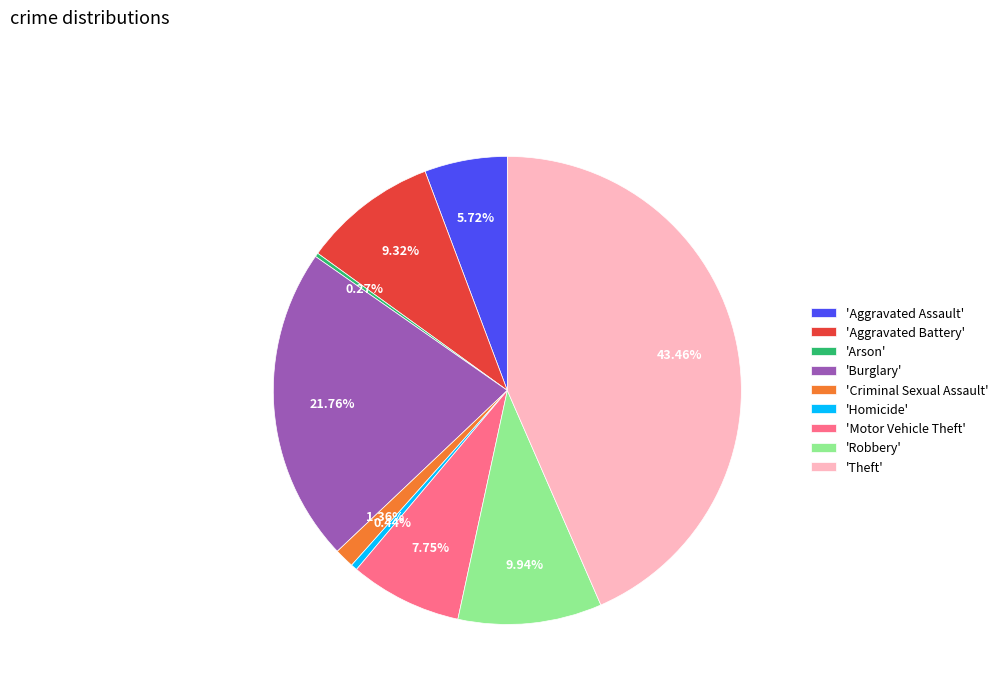

What is the largest slice in the pie chart?

'Theft'